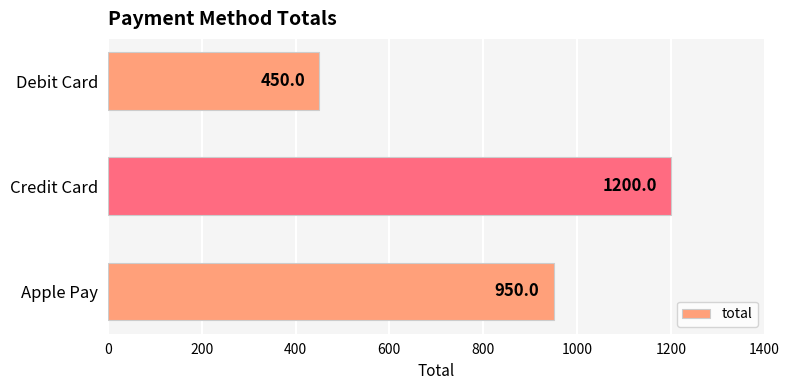

What is the change in value from Apple Pay to Credit Card?

+250